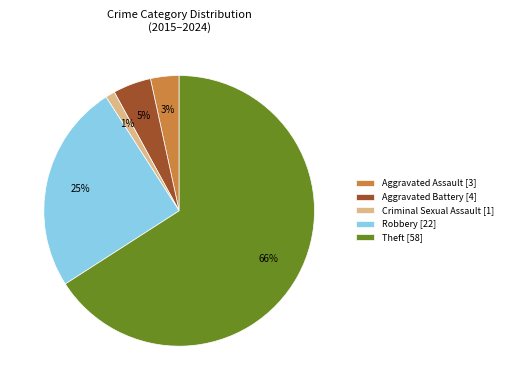

Which slice represents more than half of the pie?

Theft